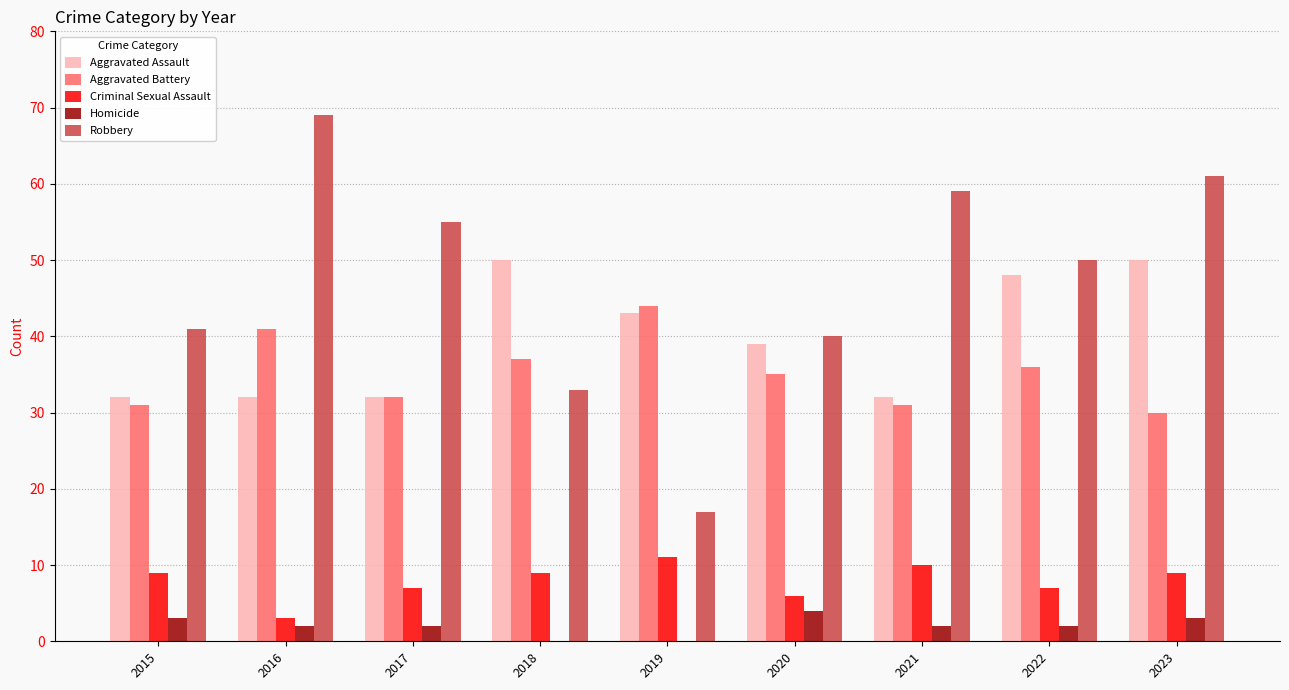

The Aggravated Battery series shows 36 at 2022. True or false?

True